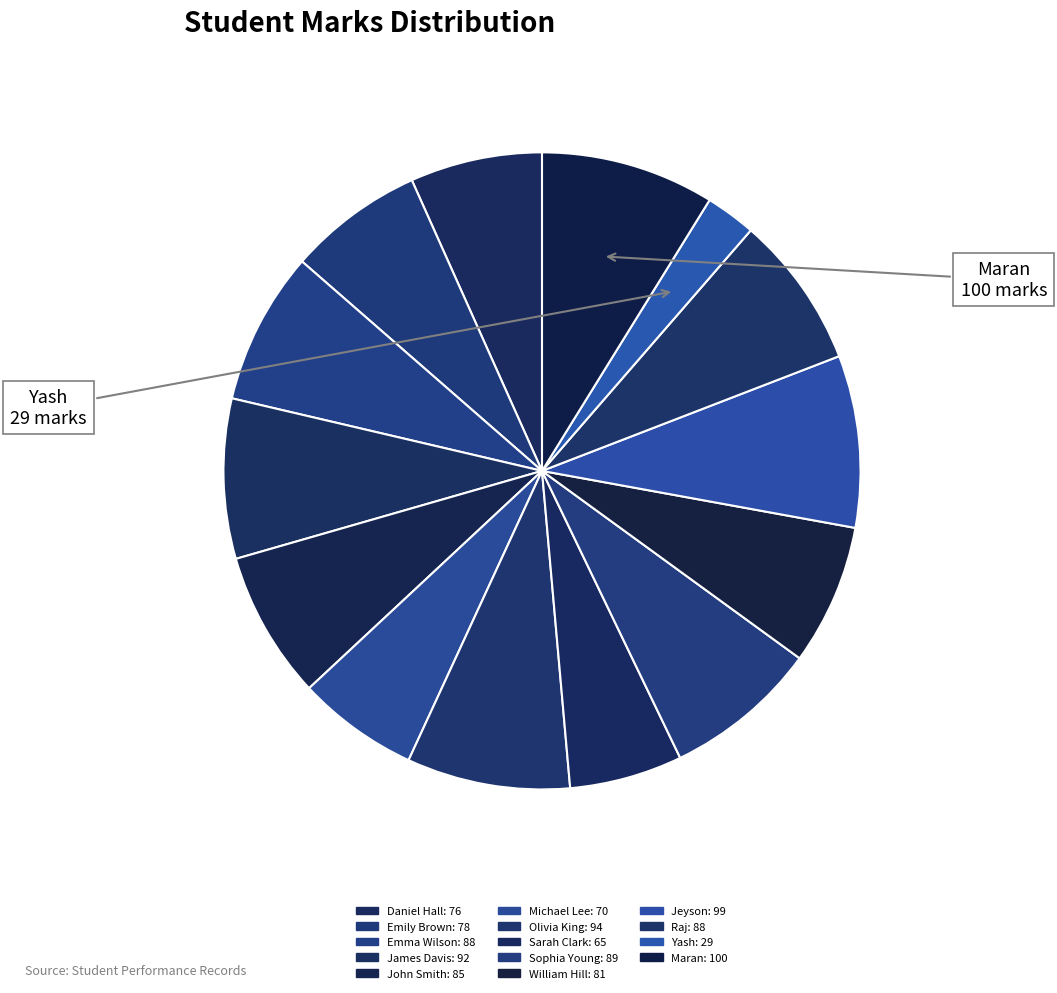

True or false: James Davis accounts for 8% of the total.

True